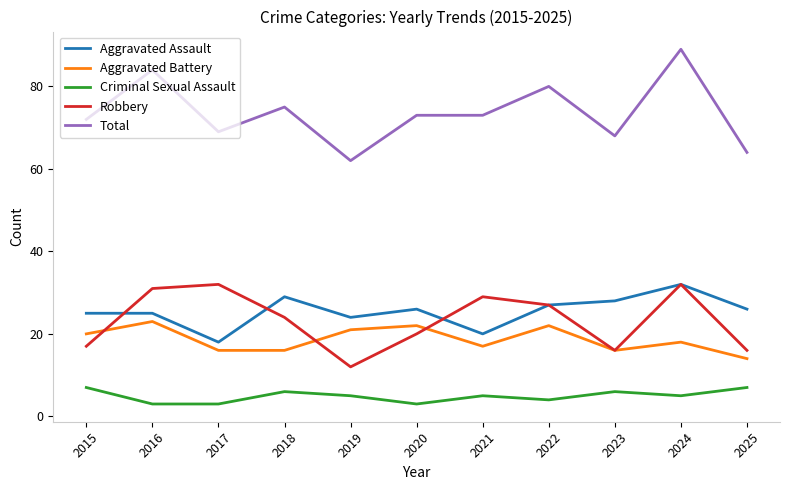

Which series changed the most between 2019 and 2020?

Total